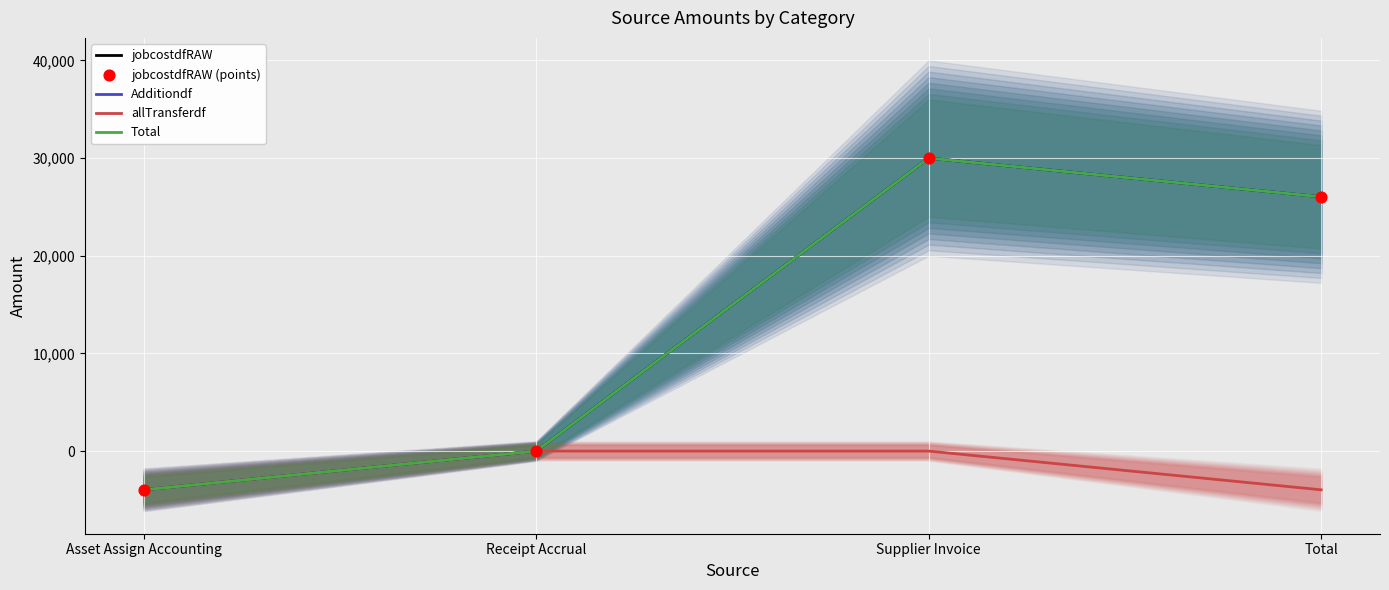

At which category is the sum across all series the highest?

Supplier Invoice